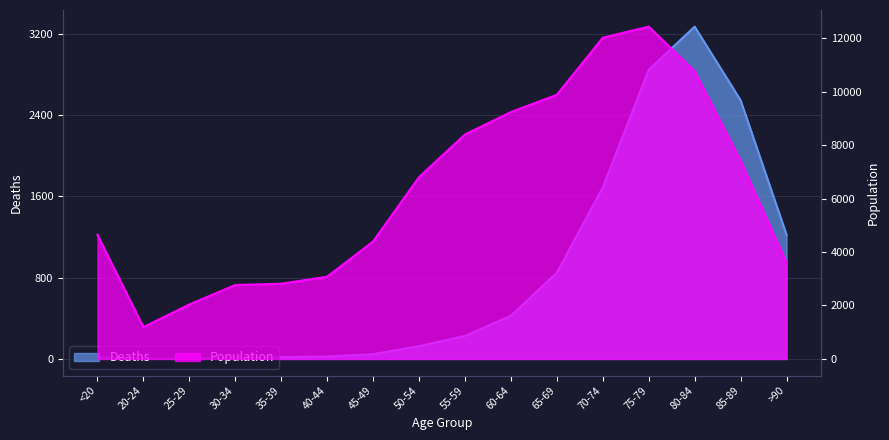

True or false: Population and Deaths intersect in this chart.

False